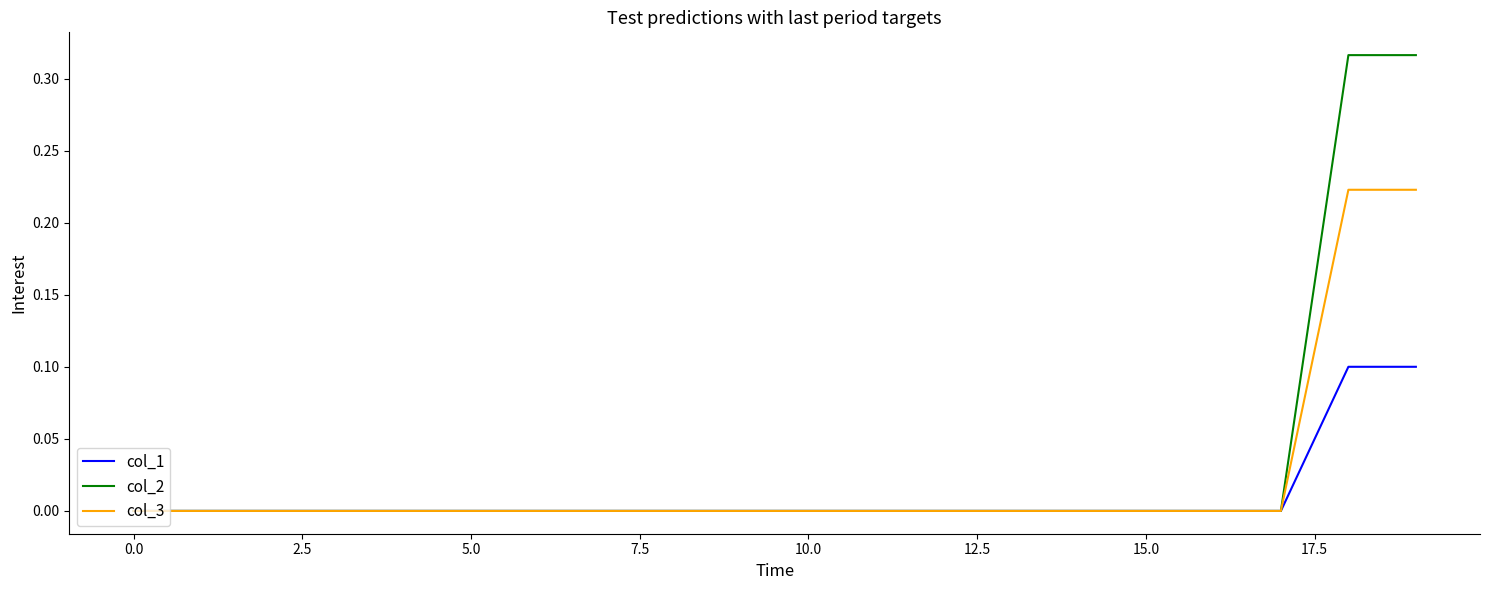

Which series has the largest range (max minus min)?

col_2